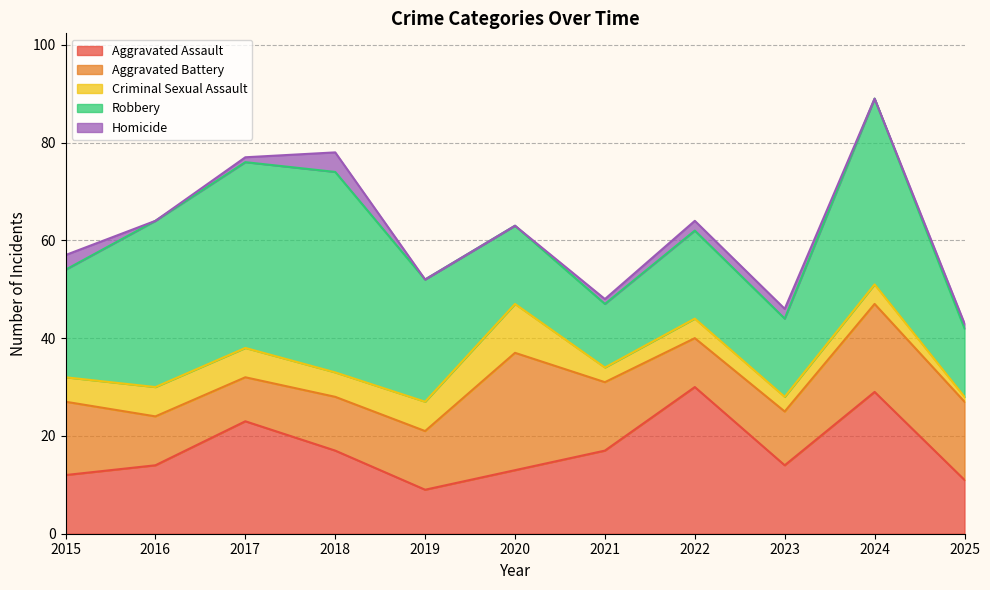

What is the total value across all series at 2024?

89